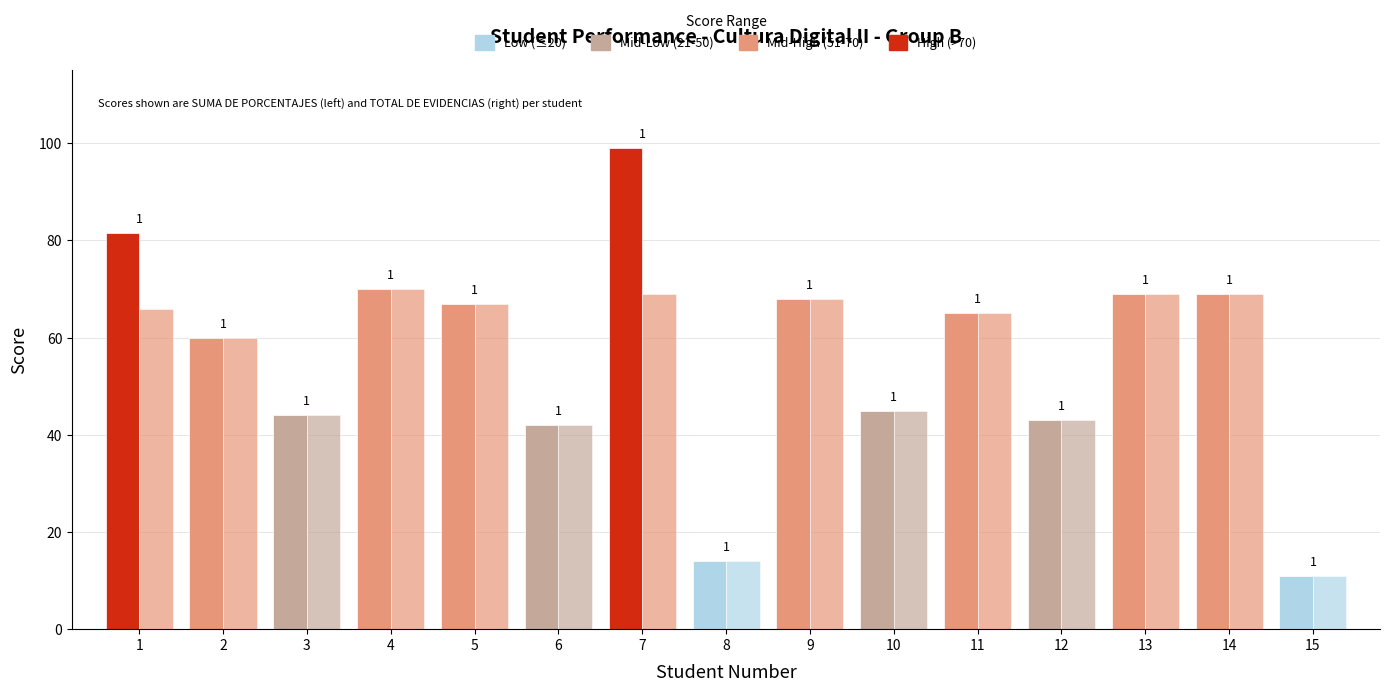

What is the lowest value of the TOTAL DE PORCENTAJE DE EVIDENCIAS series?

11.0